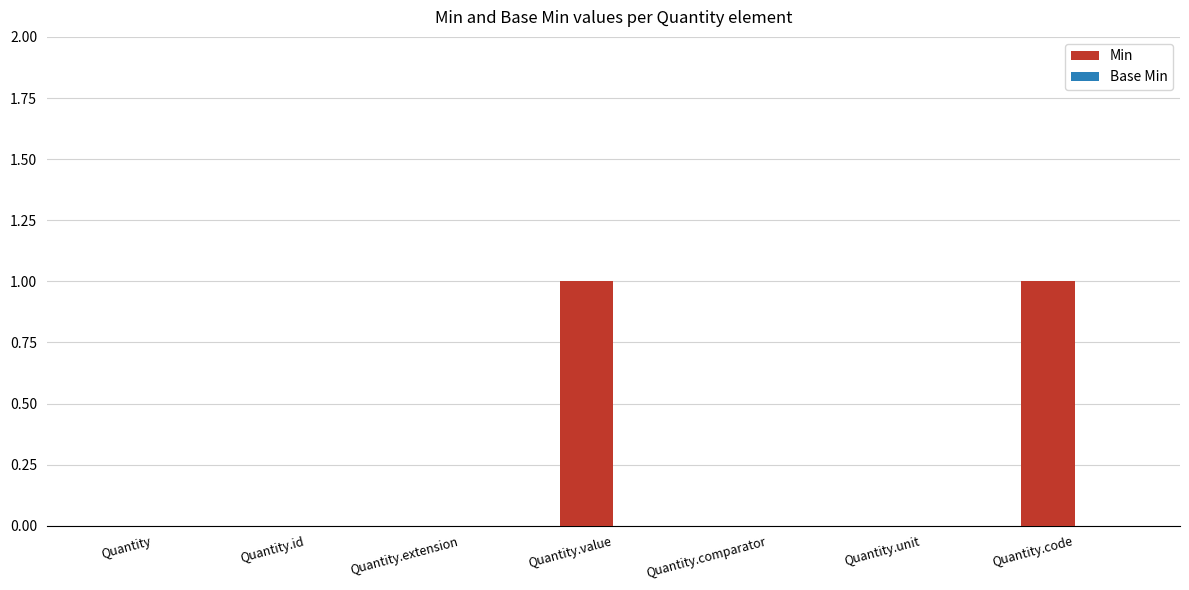

Is it true that the value at Quantity.comparator is 0?

True